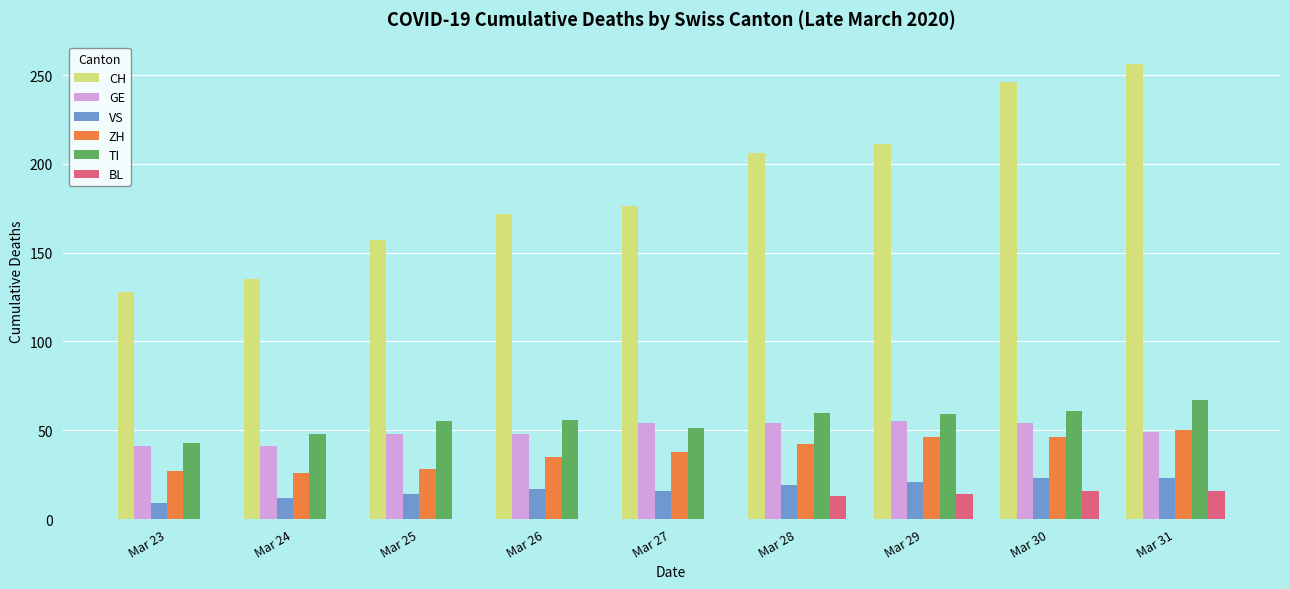

Is it true that TI equals 59 at Mar 29?

True